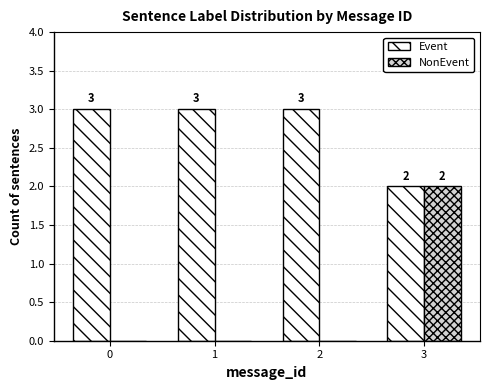

Which series has the largest total across all categories?

Event